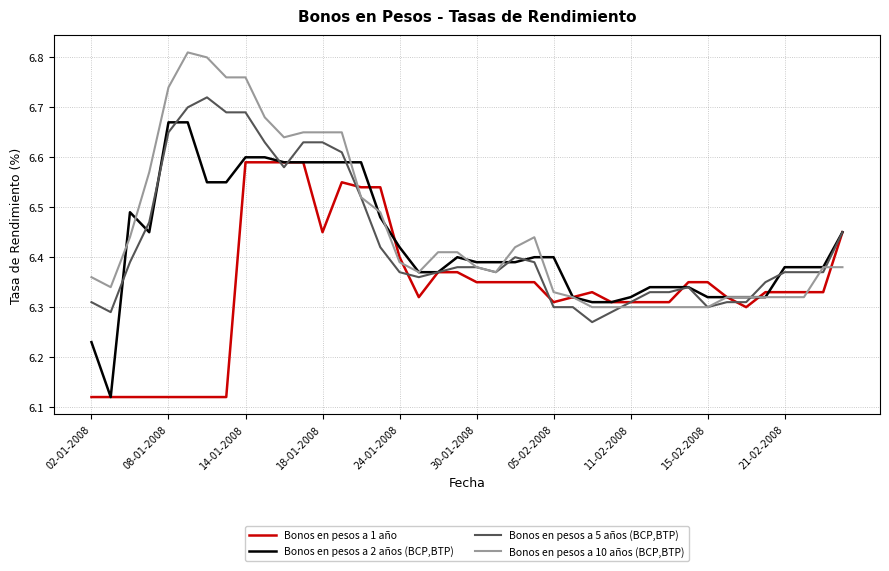

Which series has the widest spread of values?

Bonos en pesos a 2 años (BCP,BTP)